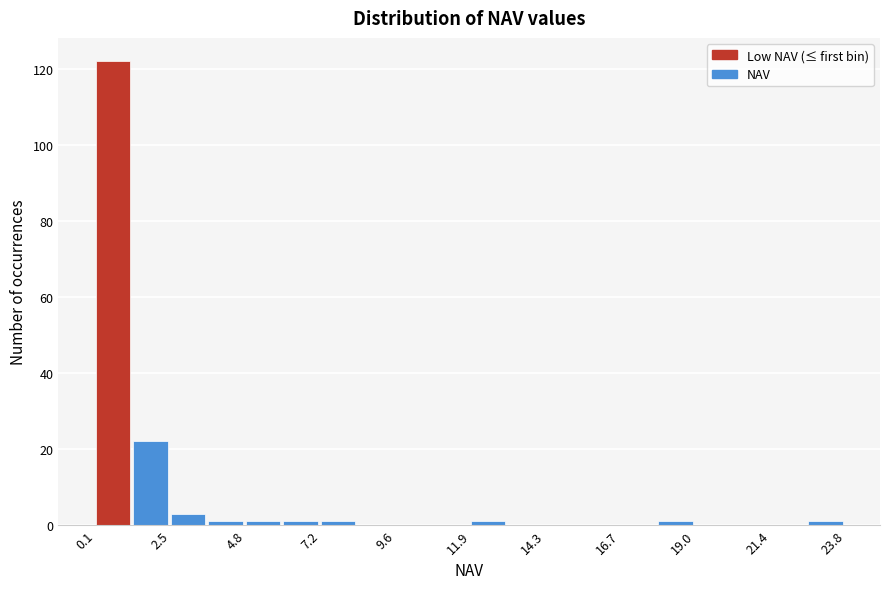

Around what value on the x-axis is the tallest bar? Give the approximate position of its centre, as read against the axis.

0.5